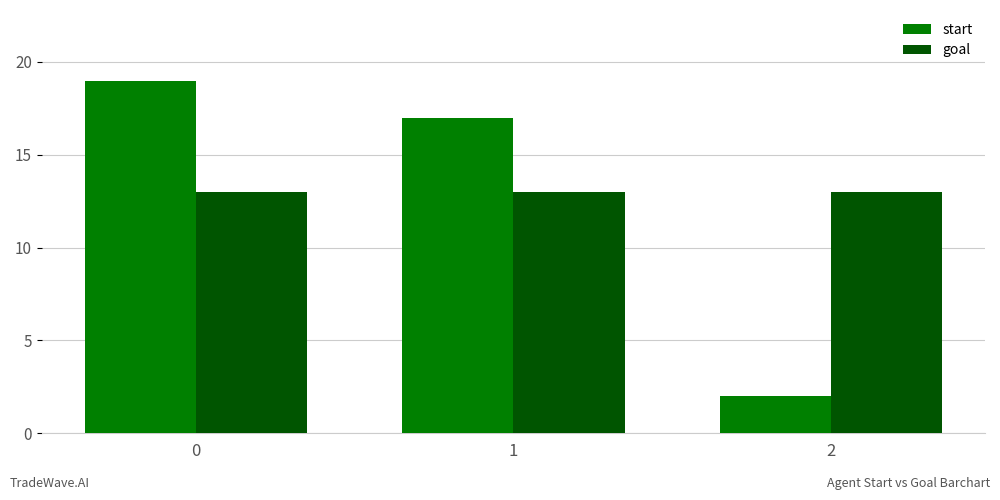

How many bars are there in total?

6